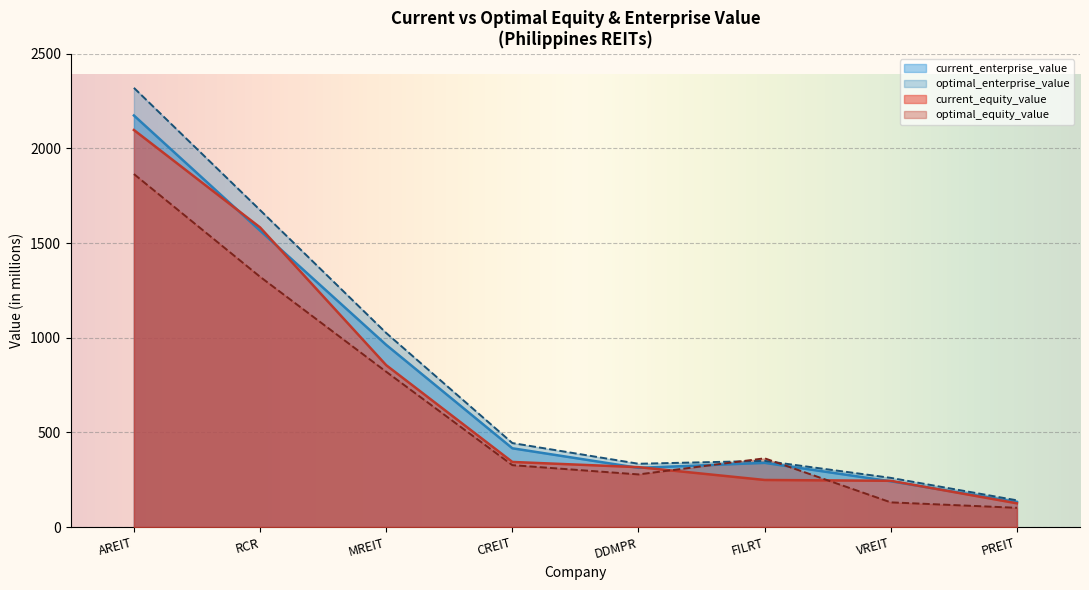

Where is optimal_enterprise_value nearest to the value 1230?

MREIT